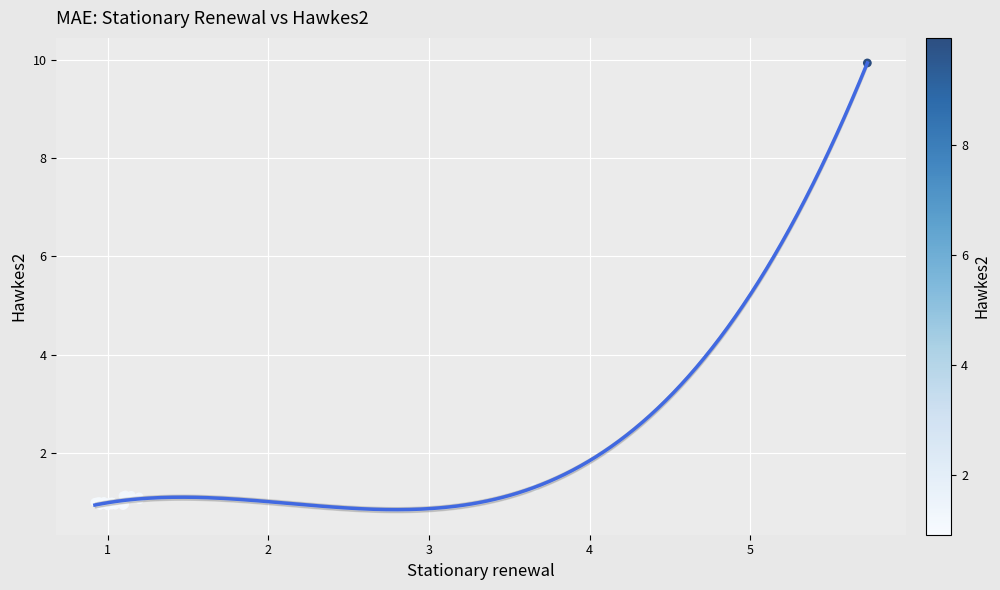

What Y value in the scatter plot is closest to 5?

1.3